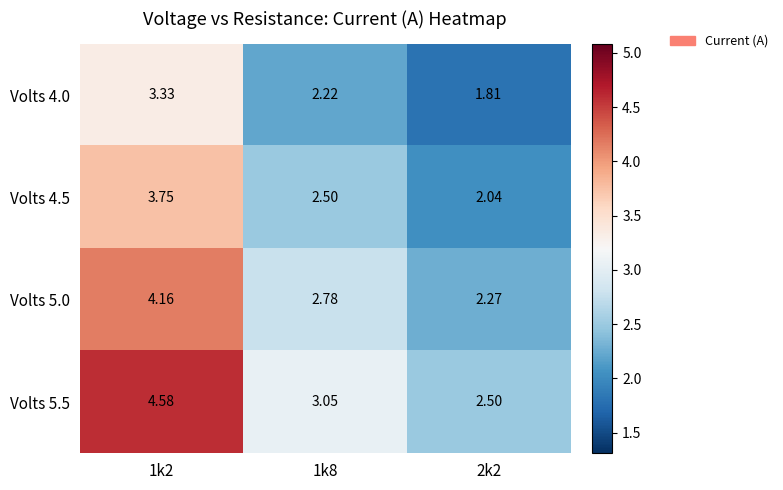

At 2k2, list the series in order from smallest to largest.

Volts 4.0, Volts 4.5, Volts 5.0, Volts 5.5